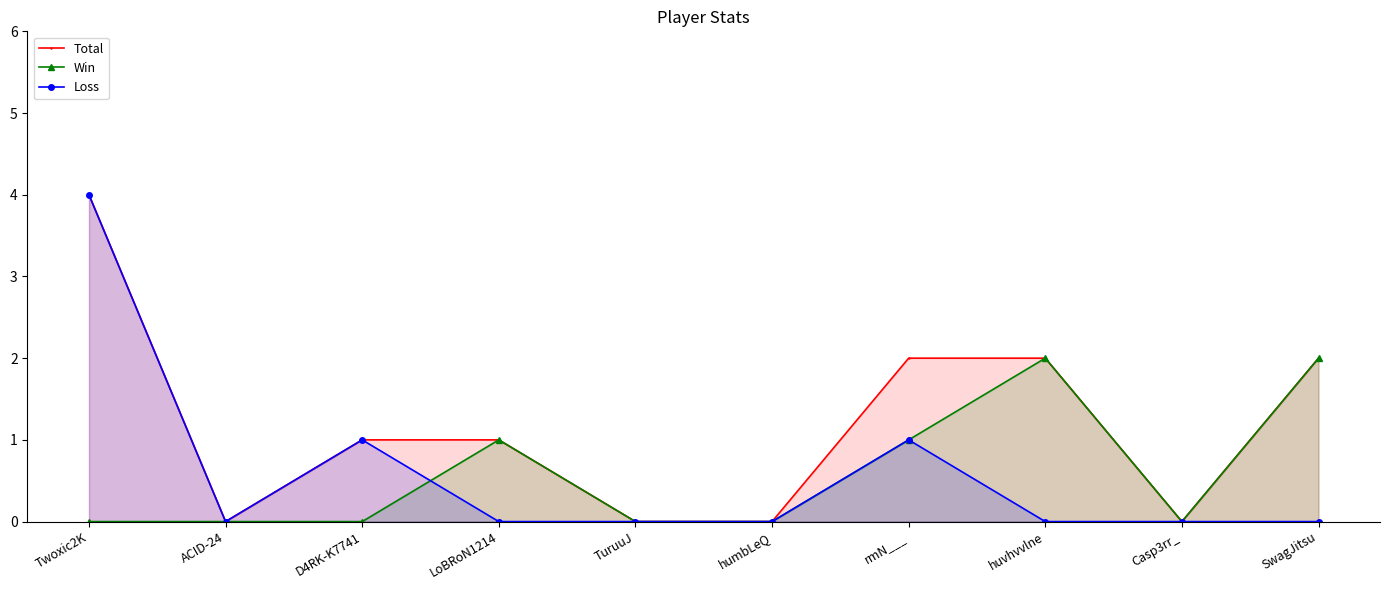

How many data points in Total are above 1?

4